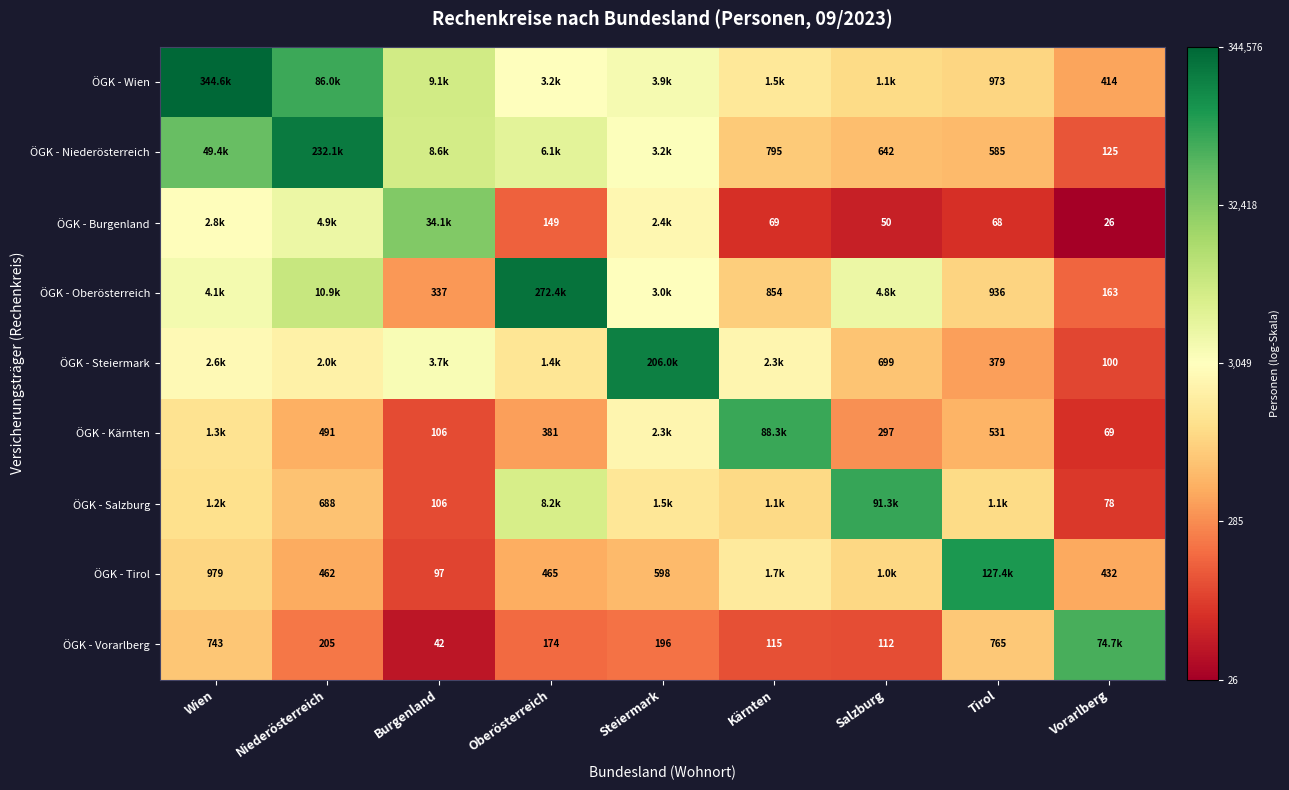

At how many categories does at least one series exceed 9?

9